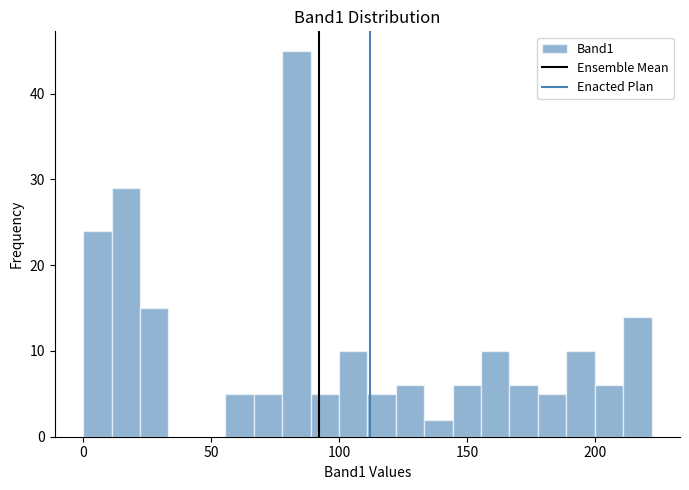

Read against the x-axis, roughly where is the centre of the tallest bar?

85